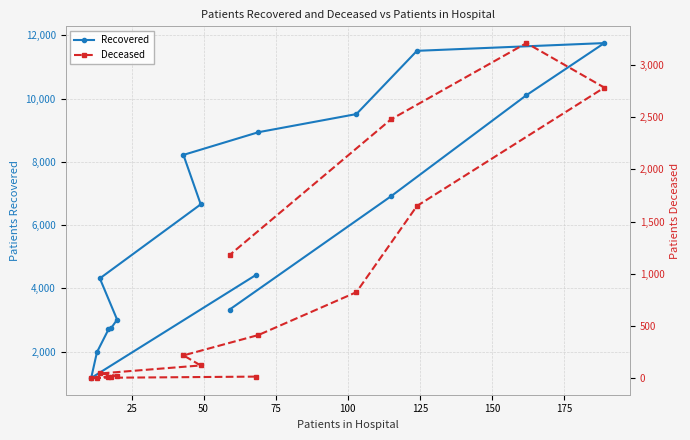

What is the value of the Recovered point at the 15th from the left?

10107